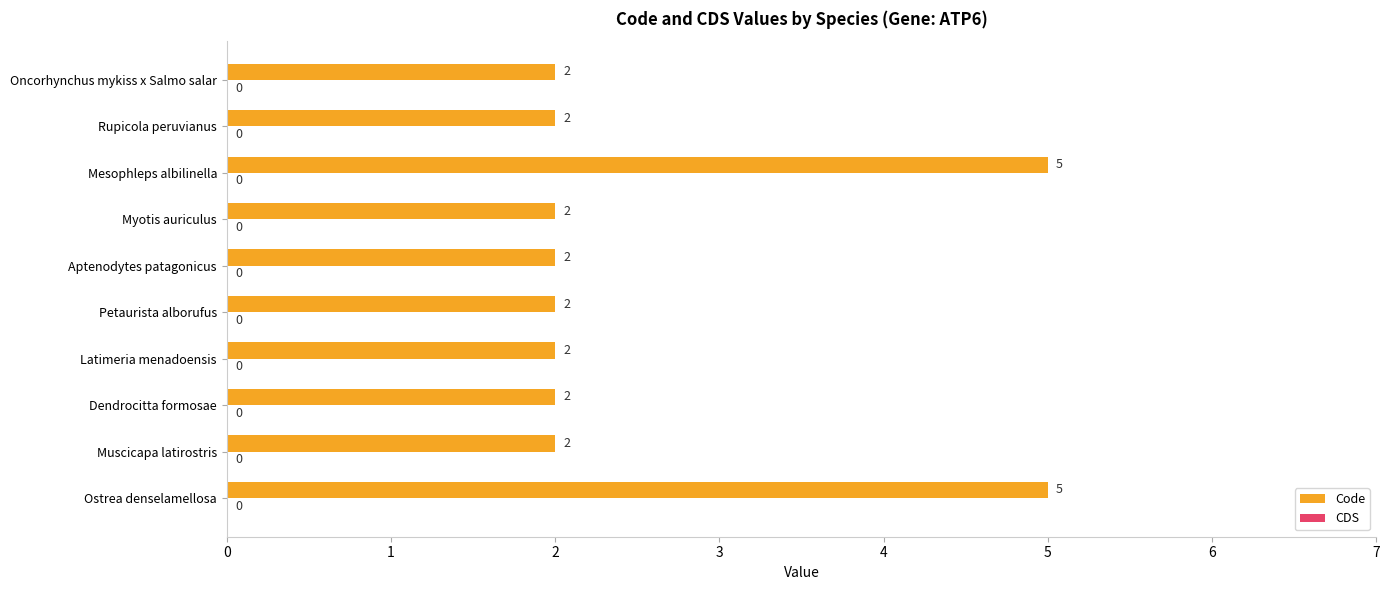

Count the values in the range 2 to 3.

8